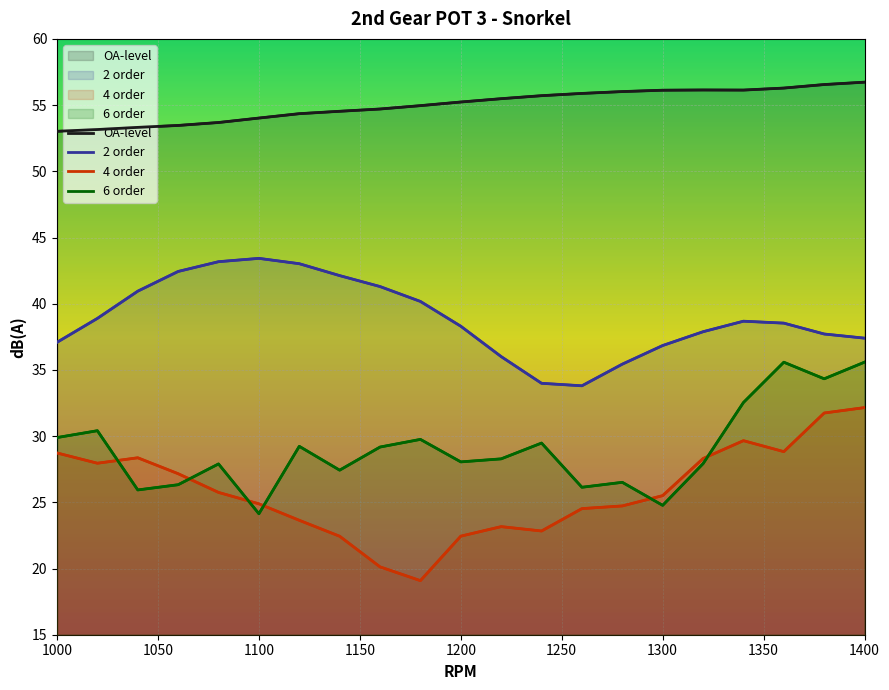

Is it true that OA-level equals 86.9 at 1360?

False